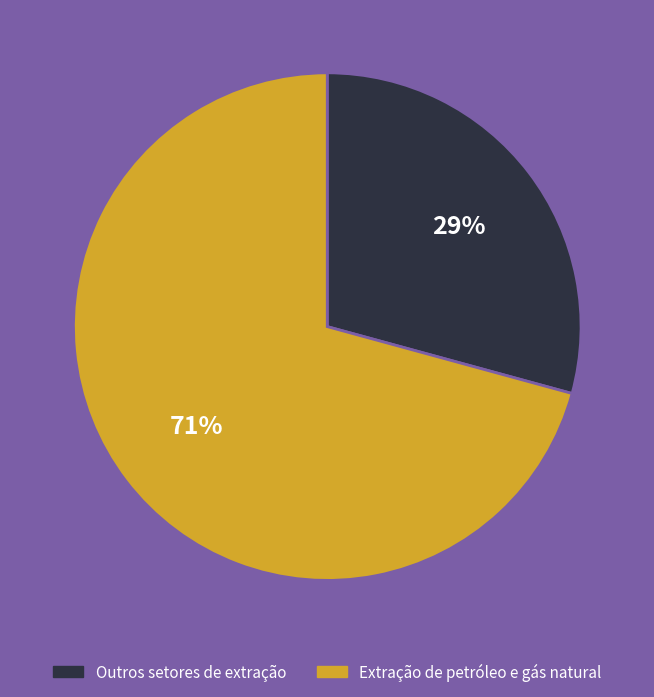

To the nearest percent, what is the average slice percentage?

50%